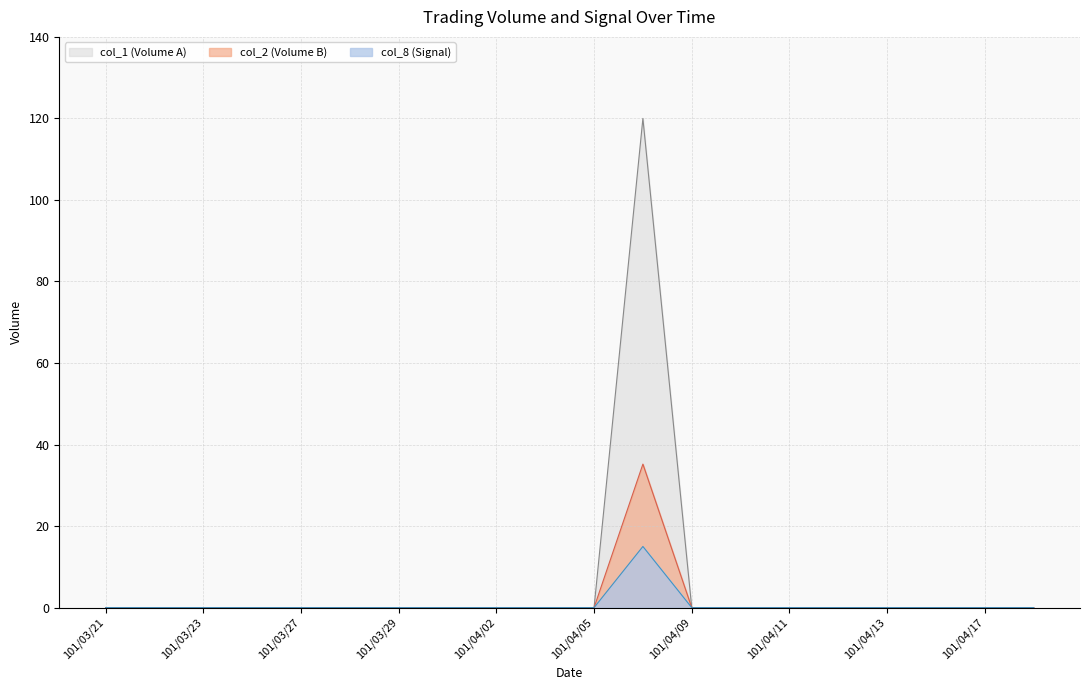

What position from the right is 101/03/22?

19